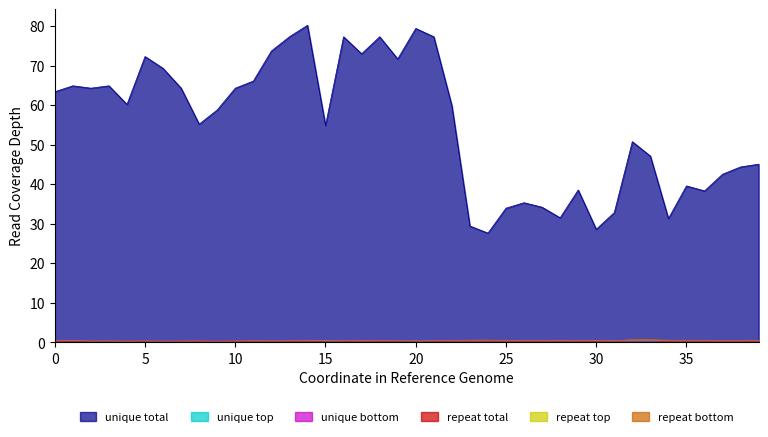

Which series has the widest spread of values?

unique total